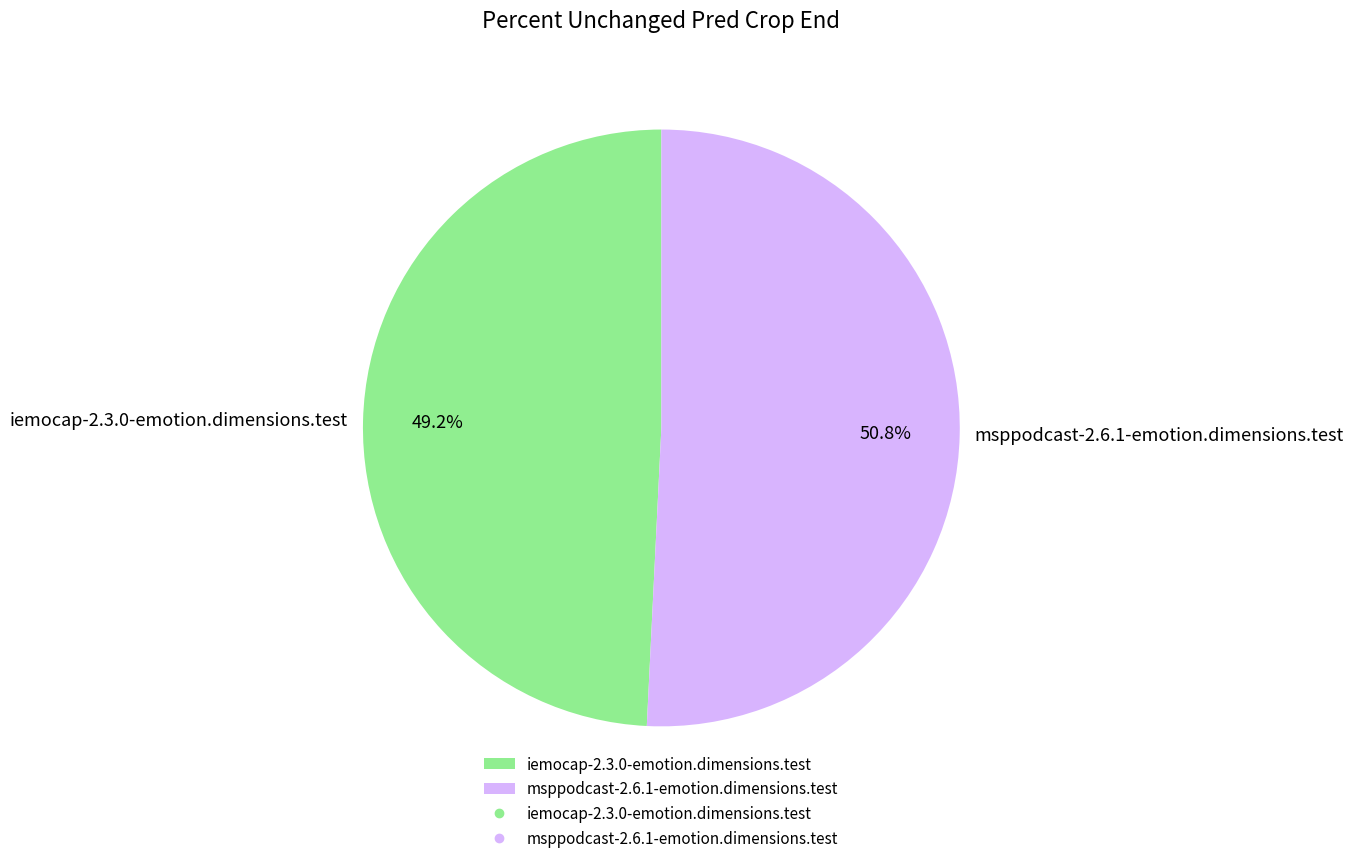

Which category has the smallest portion of the pie?

iemocap-2.3.0-emotion.dimensions.test